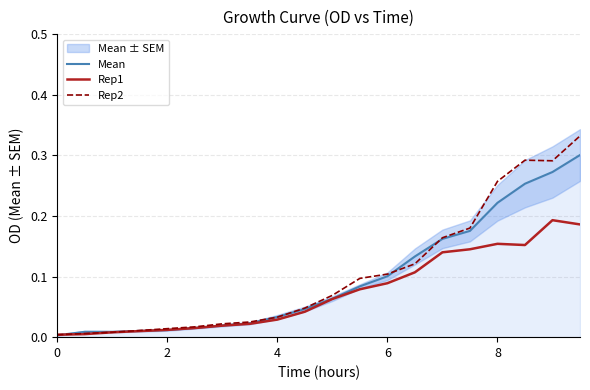

Does the chart display data point markers on the line(s)?

No